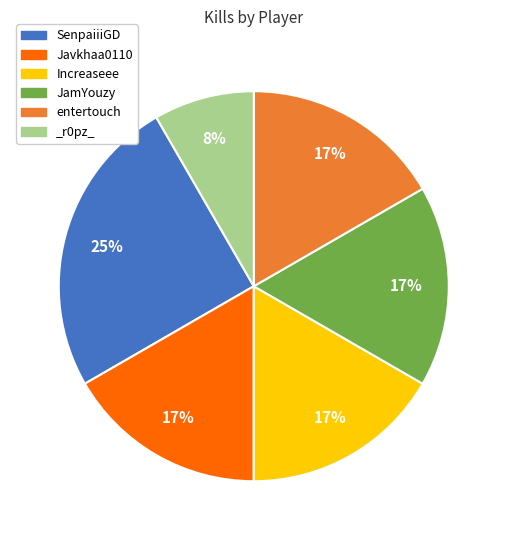

To the nearest percent, what is the average slice percentage?

17%